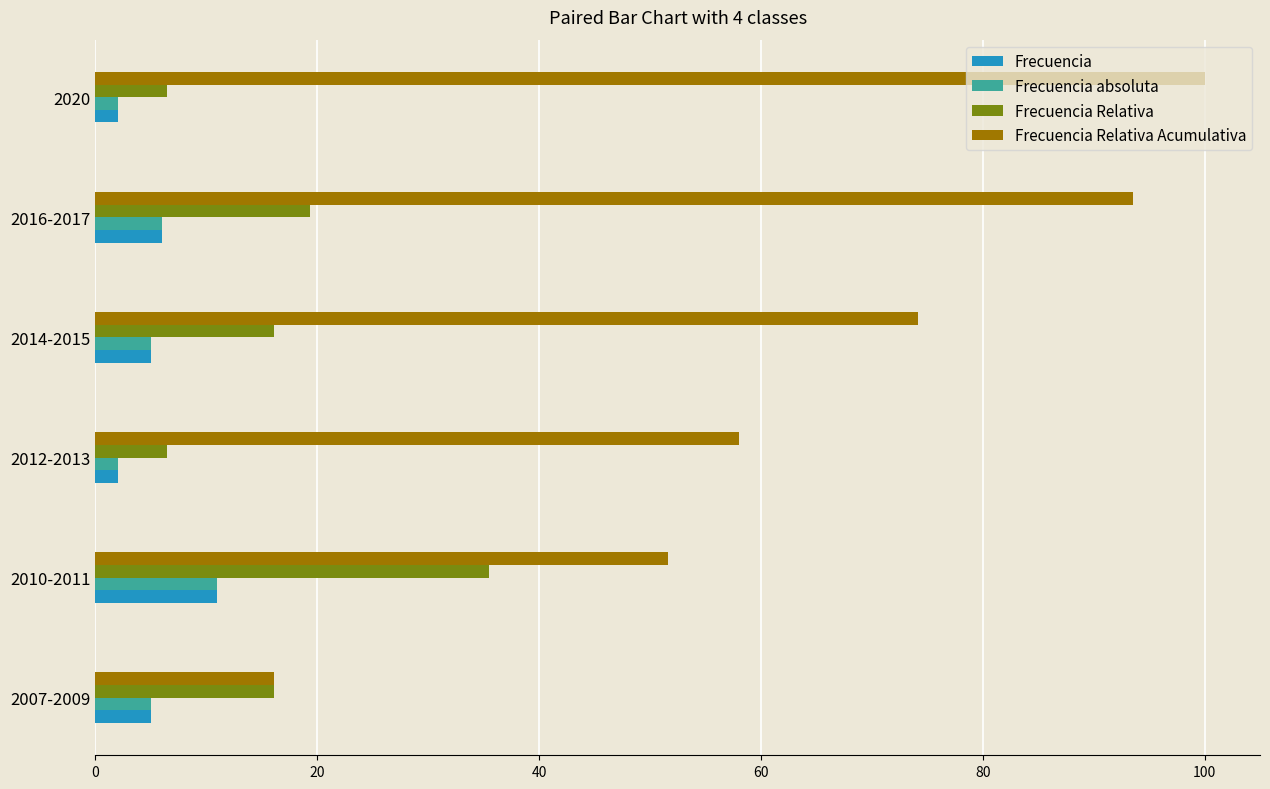

Between 2007-2009 and 2014-2015, which series saw the biggest shift?

Frecuencia Relativa Acumulativa